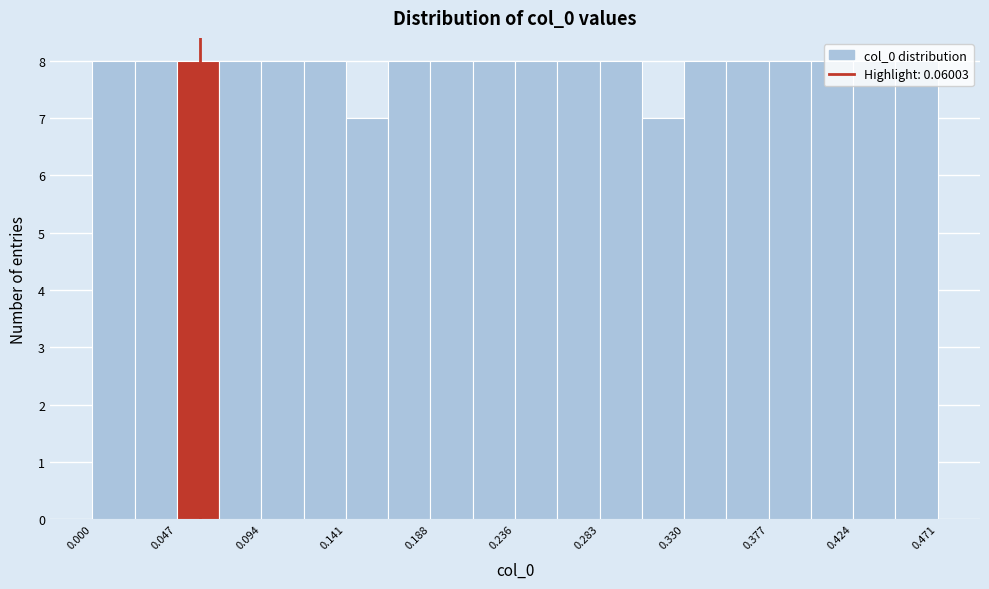

How tall is the bar that spans 0.025 to 0.045 on the x-axis? Neither the bar edges nor the heights are printed on the chart, so give them approximately, as read against the axes.

8